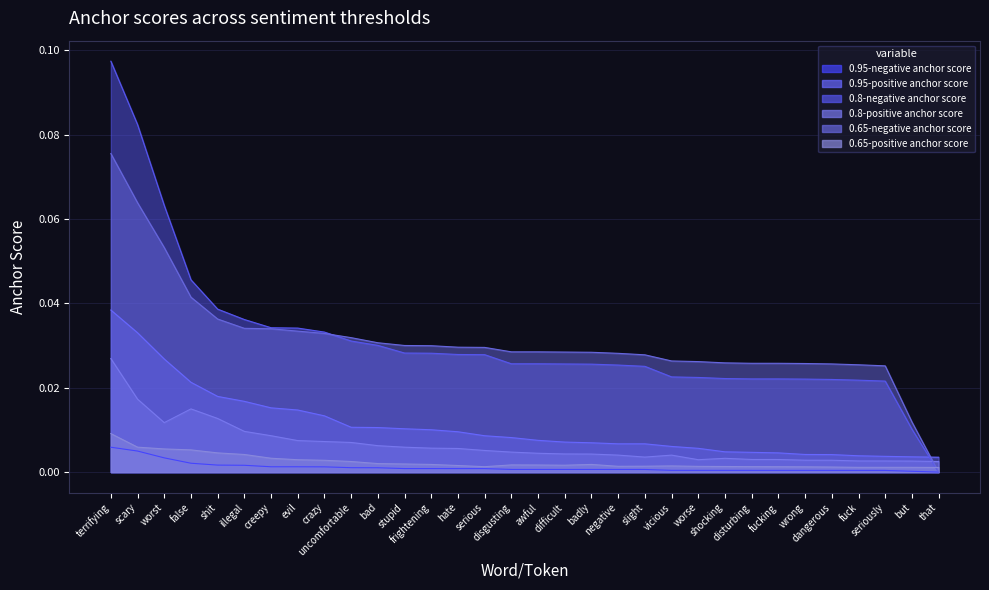

What is the maximum value shown in the chart?

0.1